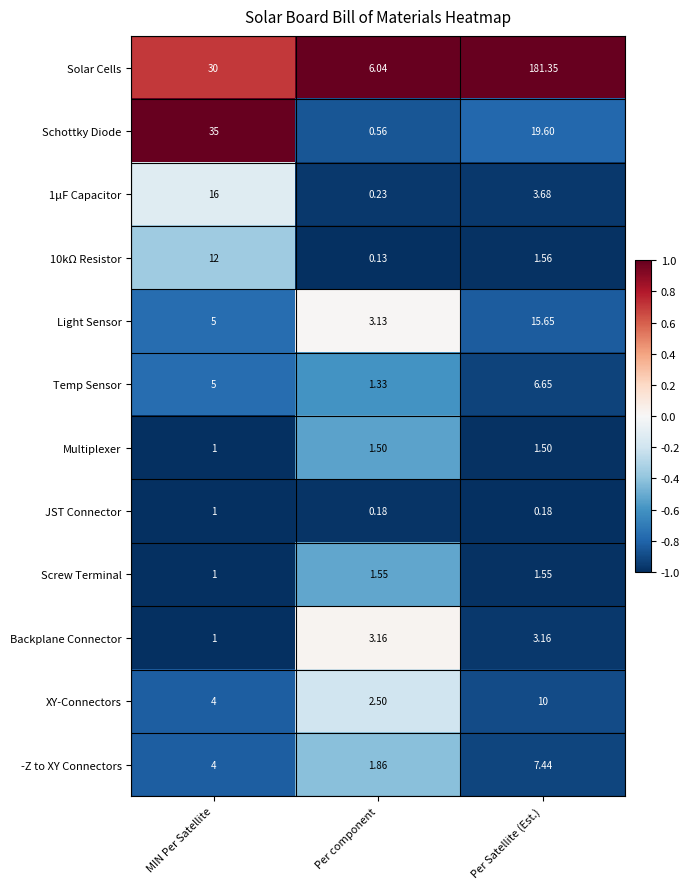

Between Per component and Per Satellite (Est.), which series saw the biggest shift?

Solar Cells